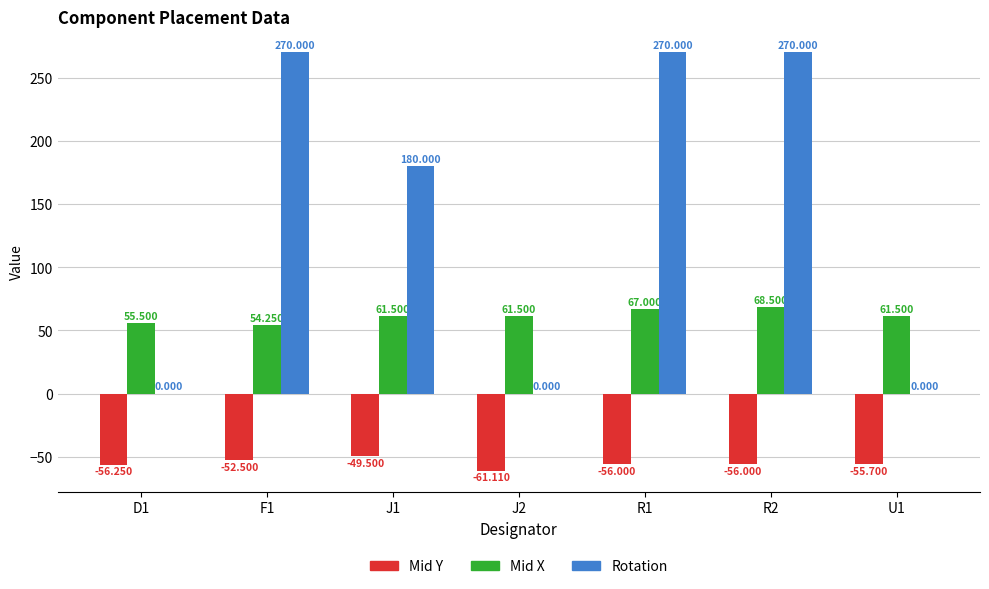

Which series changed the most between F1 and J1?

Rotation